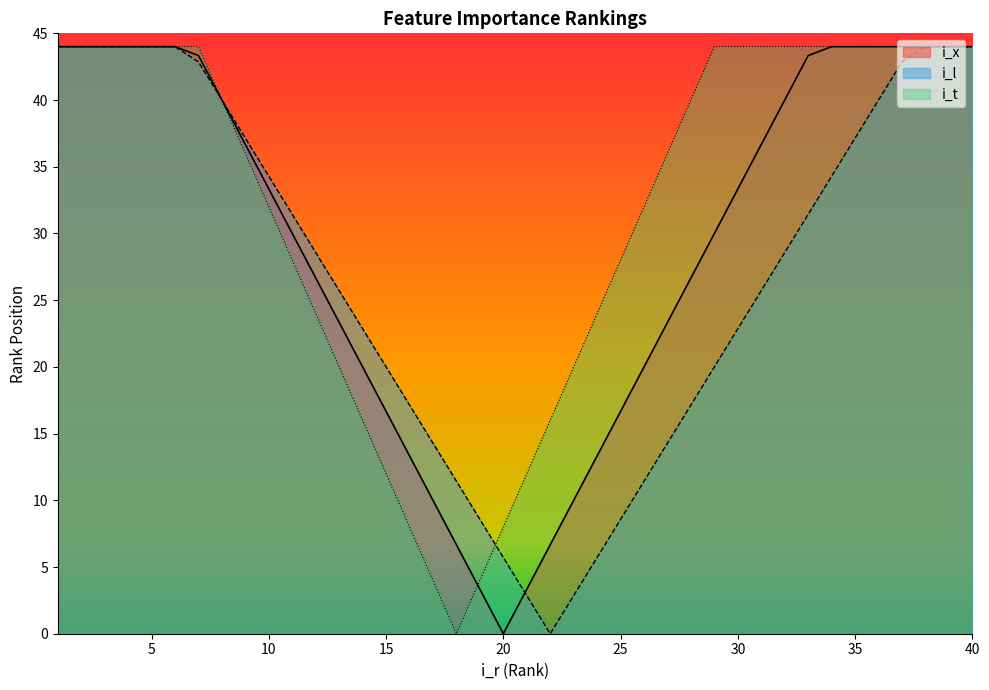

The i_t series shows 12.5 at 5. True or false?

False